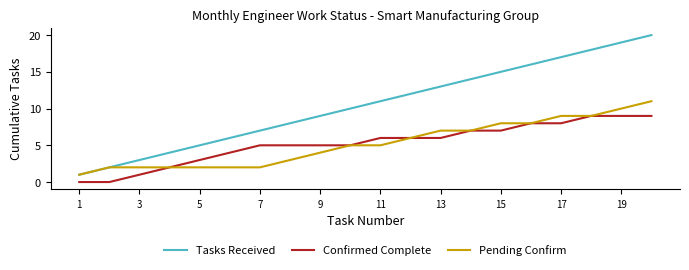

Which series has the largest total across all categories?

Tasks Received